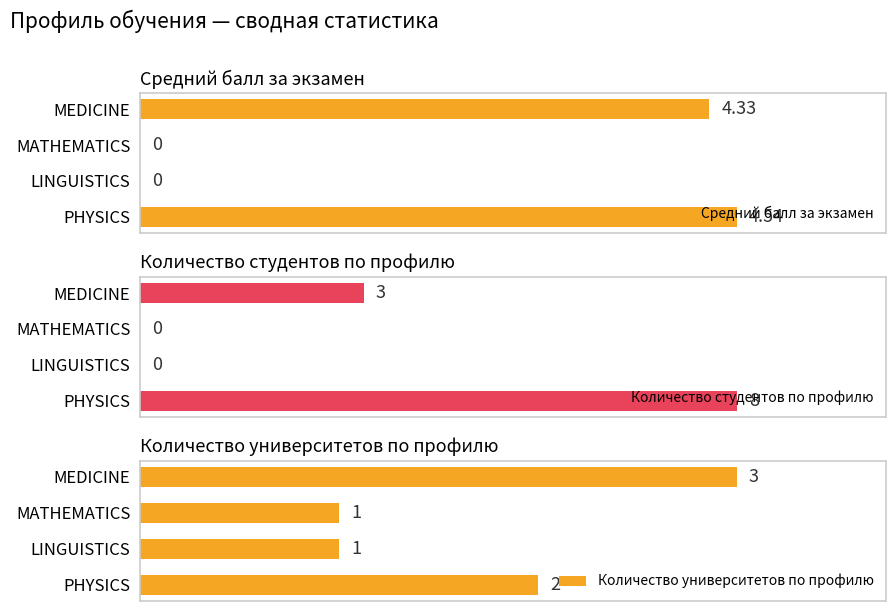

Reading left to right, transcribe all the data shown in this chart.

Средний балл за экзамен: 4.5	0.0	0.0	4.3
Количество студентов по профилю: 8.0	0.0	0.0	3.0
Количество университетов по профилю: 2.0	1.0	1.0	3.0